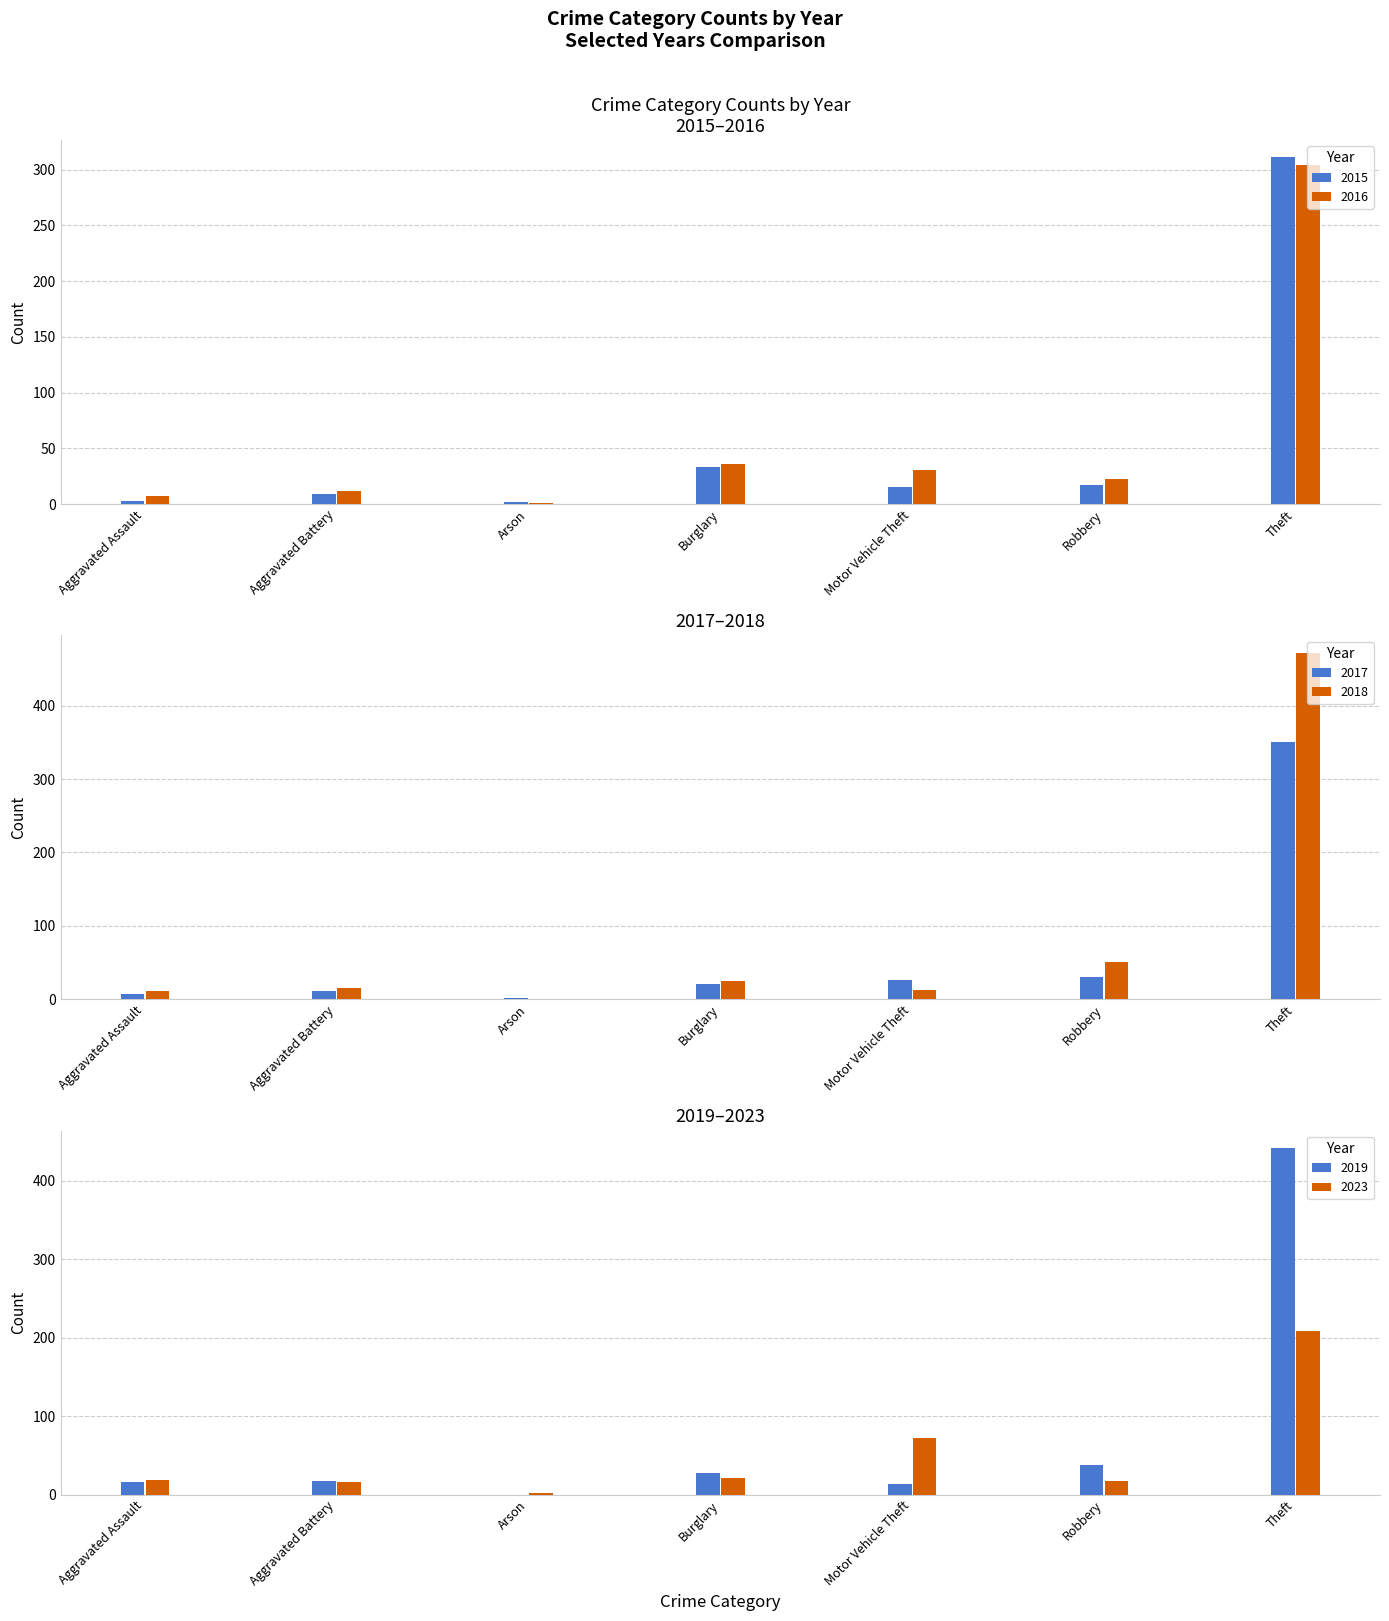

What are all the series names shown in the legend?

2015, 2016, 2017, 2018, 2019, 2023